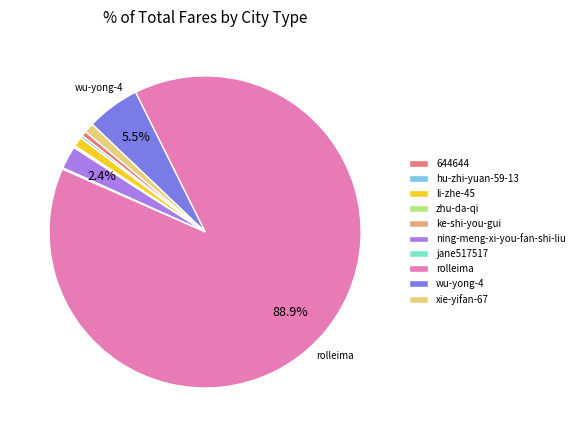

What portion of the pie excludes jane517517?

99.9%